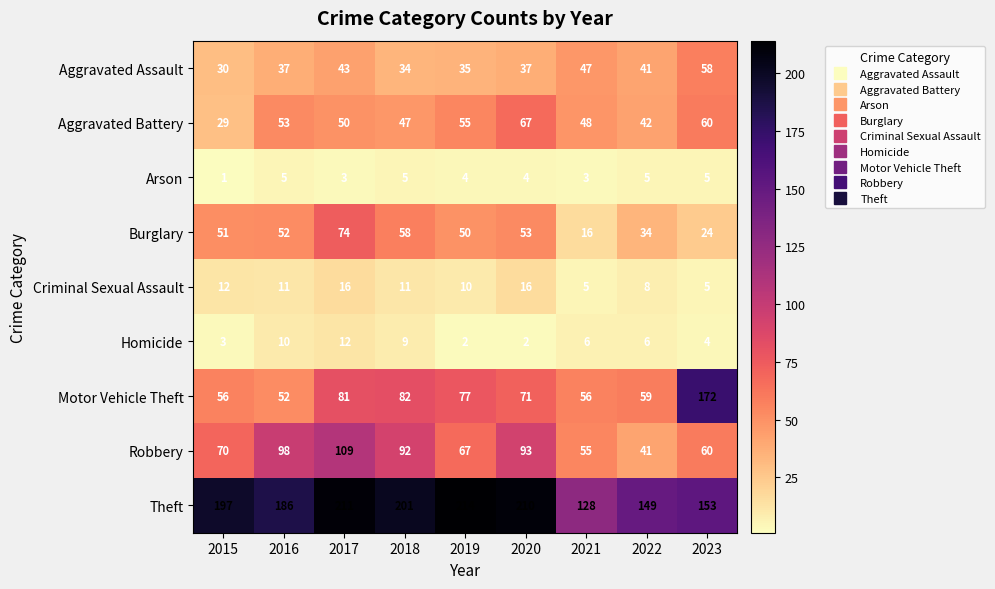

The Motor Vehicle Theft series shows 56 at 2015. True or false?

True